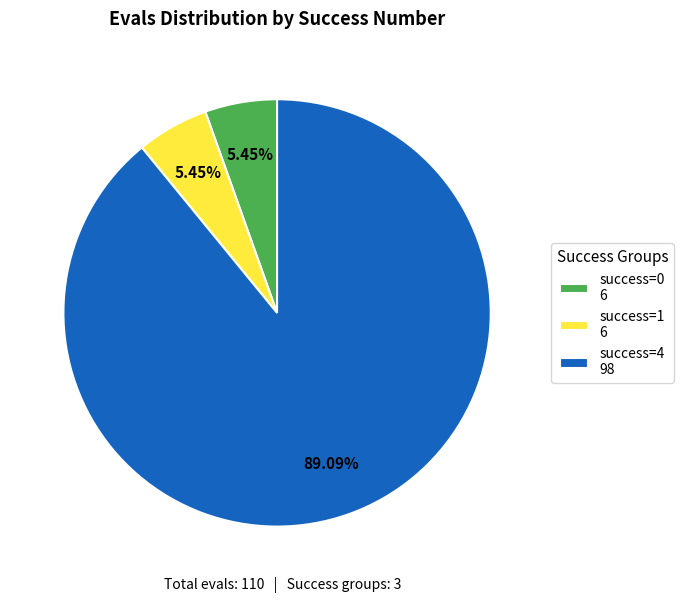

Is there a majority slice in this chart?

Yes